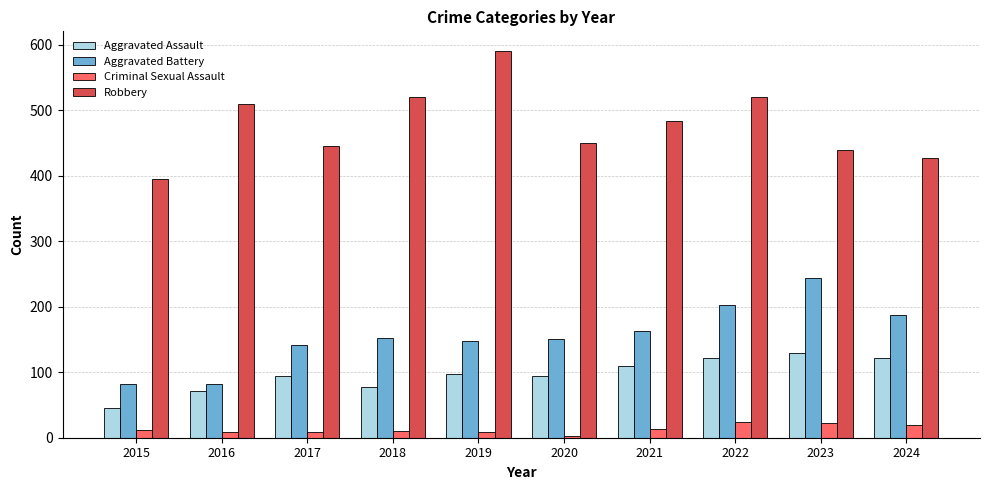

Rank the series by their maximum value, from lowest to highest.

Criminal Sexual Assault, Aggravated Assault, Aggravated Battery, Robbery